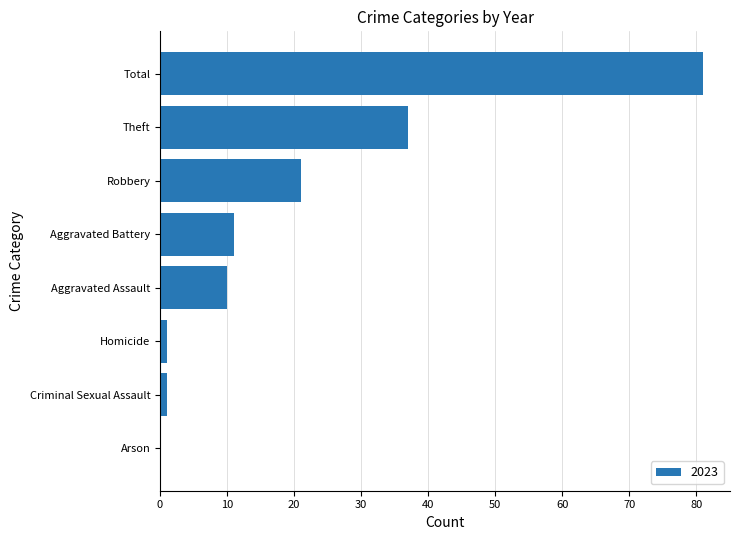

The value at Robbery is 30. True or false?

False